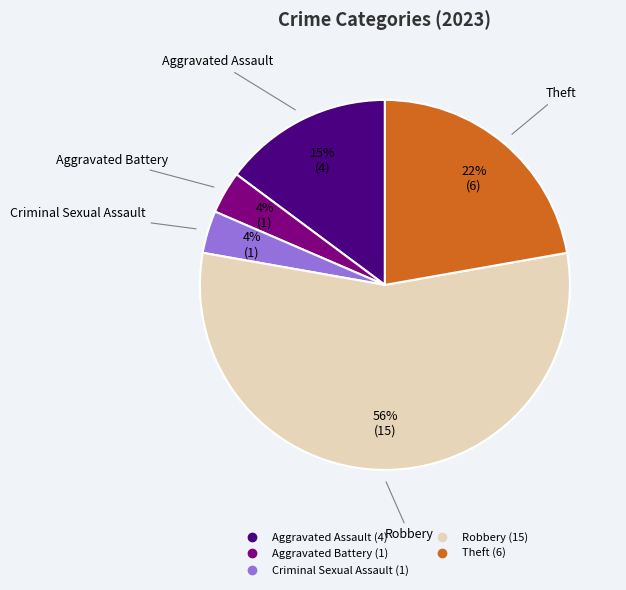

To the nearest percent, what is the difference between the Aggravated Assault and Aggravated Battery slice percentages?

11%